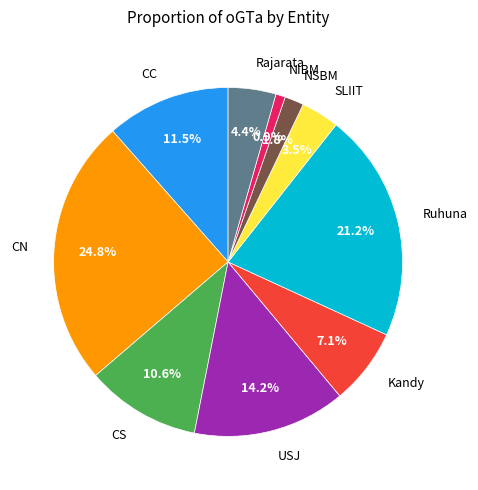

To the nearest percent, what percentage of the pie is Kandy?

7%